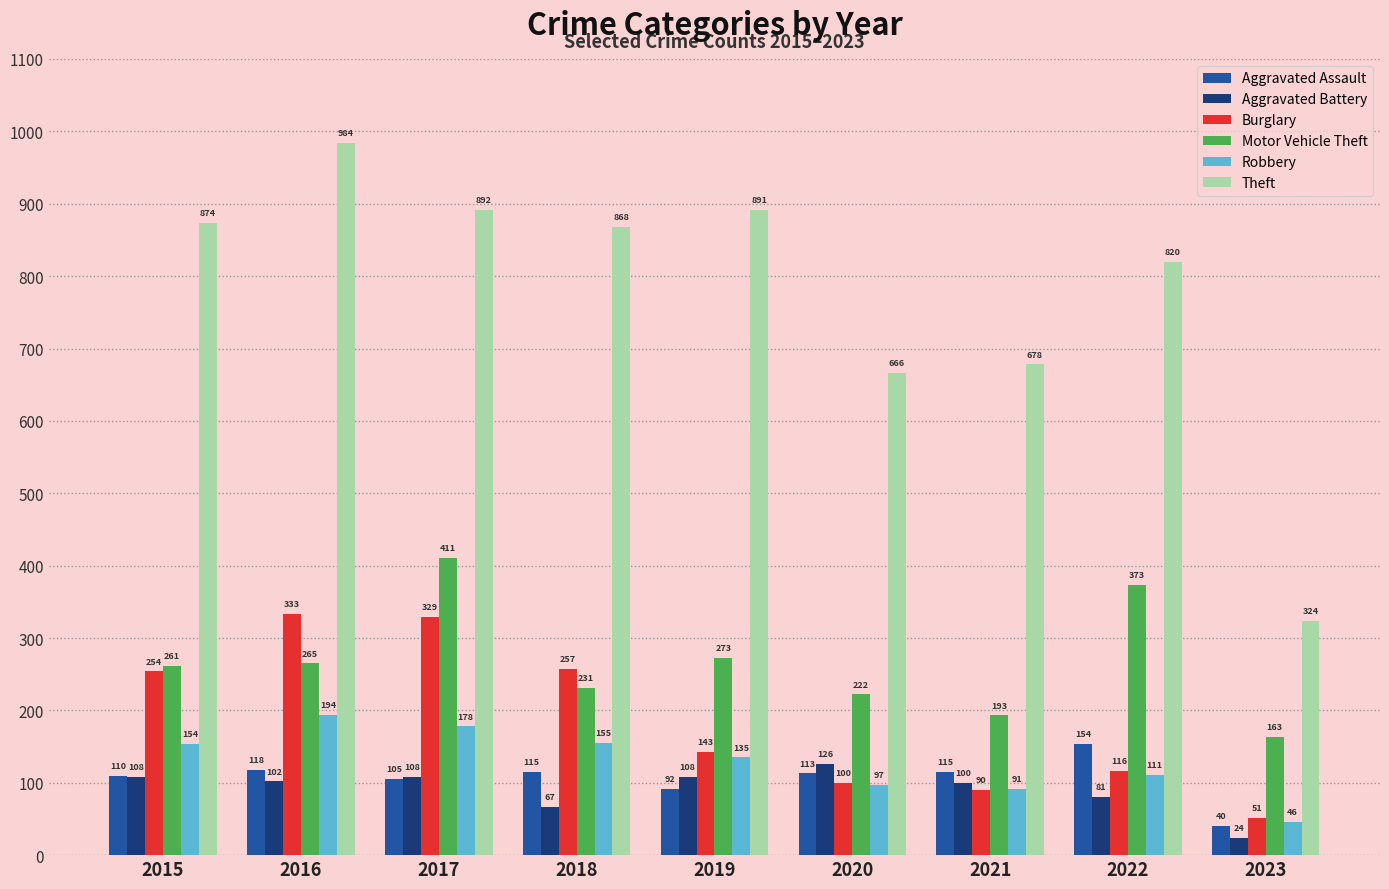

How many values in the Theft series are below 868?

4